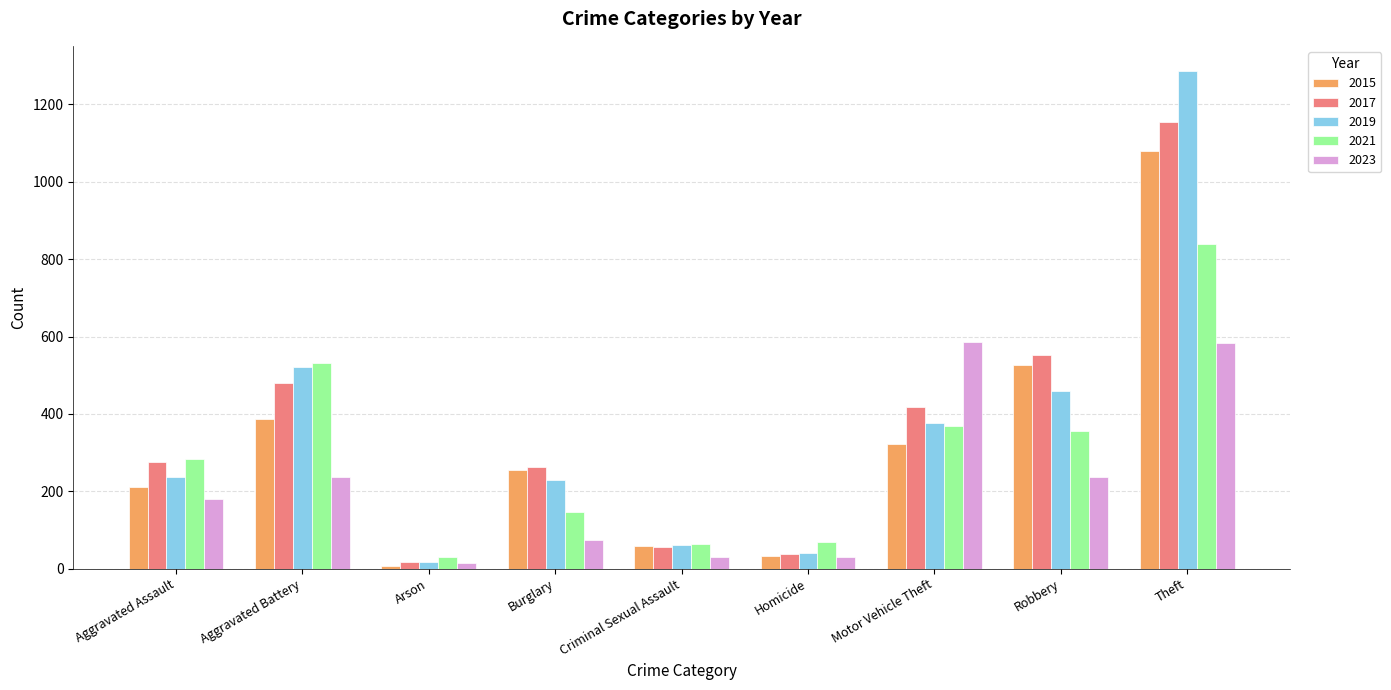

List the series in order of their peak value, highest first.

2019, 2017, 2015, 2021, 2023